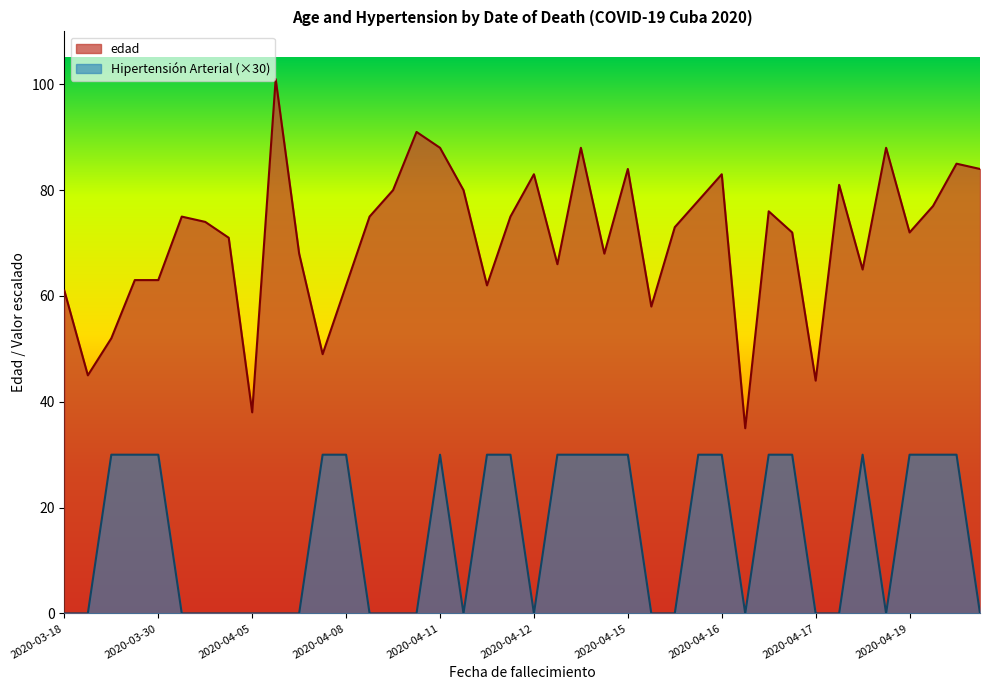

What is the difference between the maximum and second lowest values in the edad series?

63